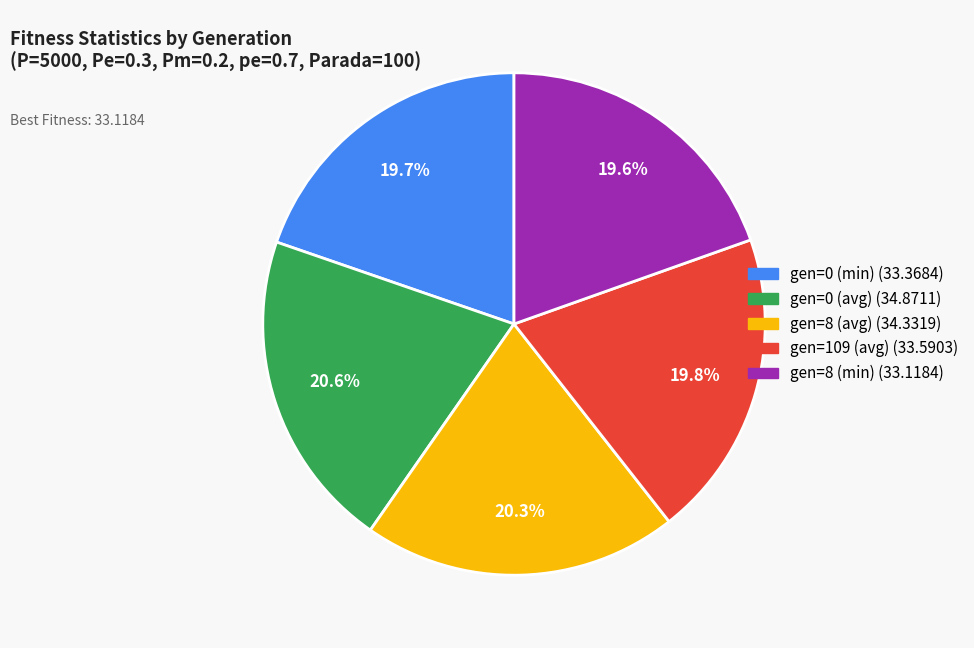

How many slices are in this pie chart?

5